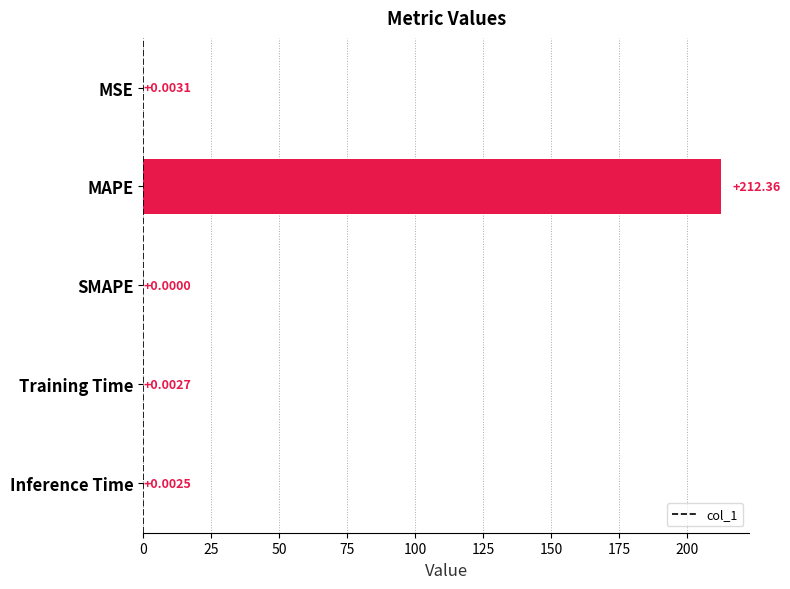

What is the change in value from MSE to MAPE?

+212.4